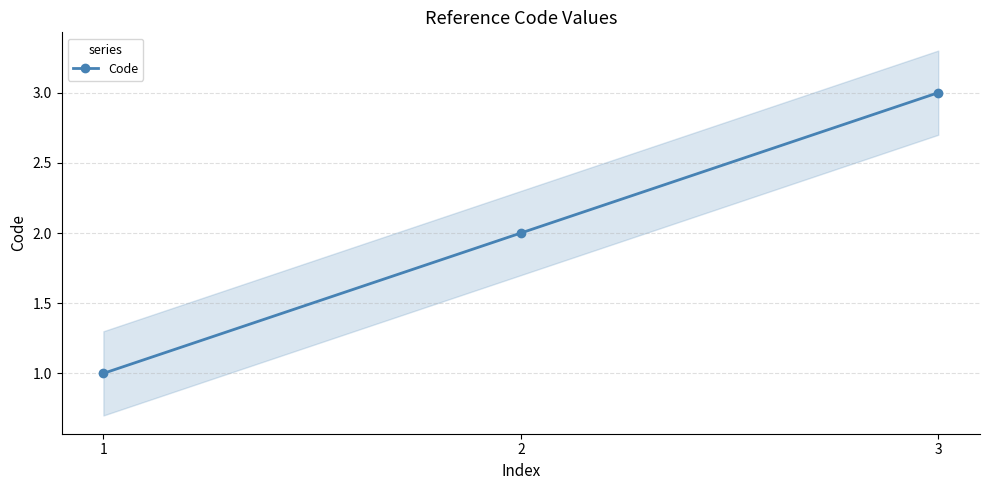

What is the sum of the values at 2 and 1?

3